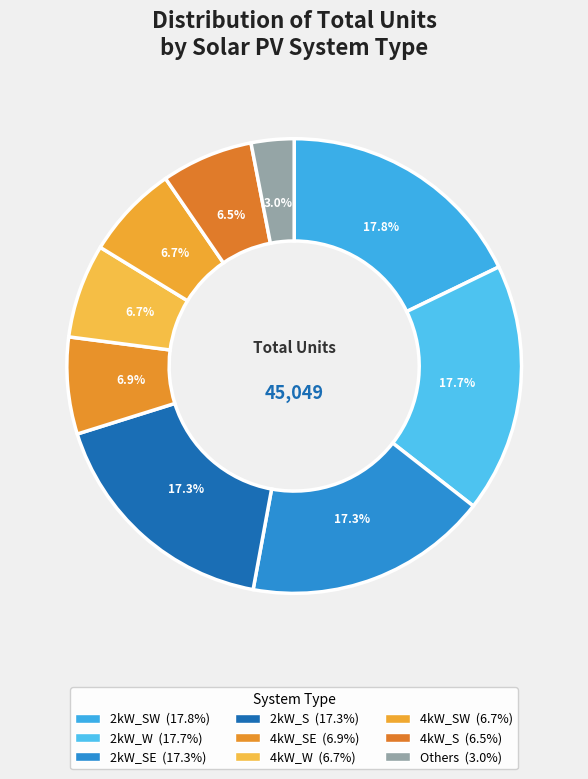

Count the number of slices in the pie.

9